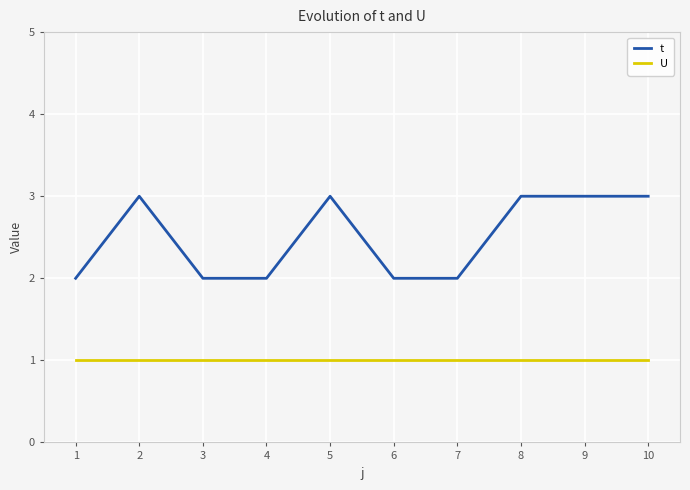

Reading right to left, what are all the values shown in this chart?

t: 3	3	3	2	2	3	2	2	3	2
U: 1	1	1	1	1	1	1	1	1	1